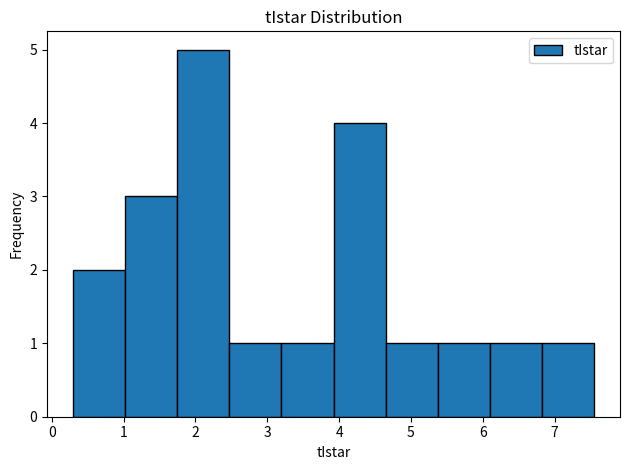

Which range on the x-axis has the tallest bar?

1.7 to 2.5